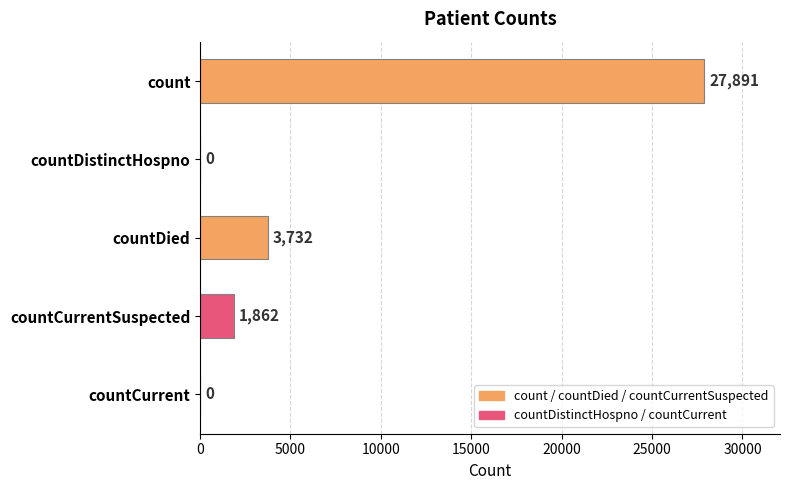

How many categories are shown in the chart?

5